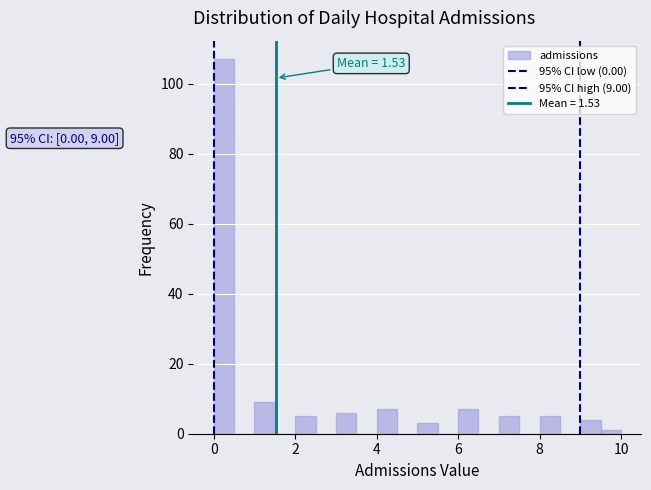

Read against the x-axis, roughly where is the centre of the tallest bar?

0.2